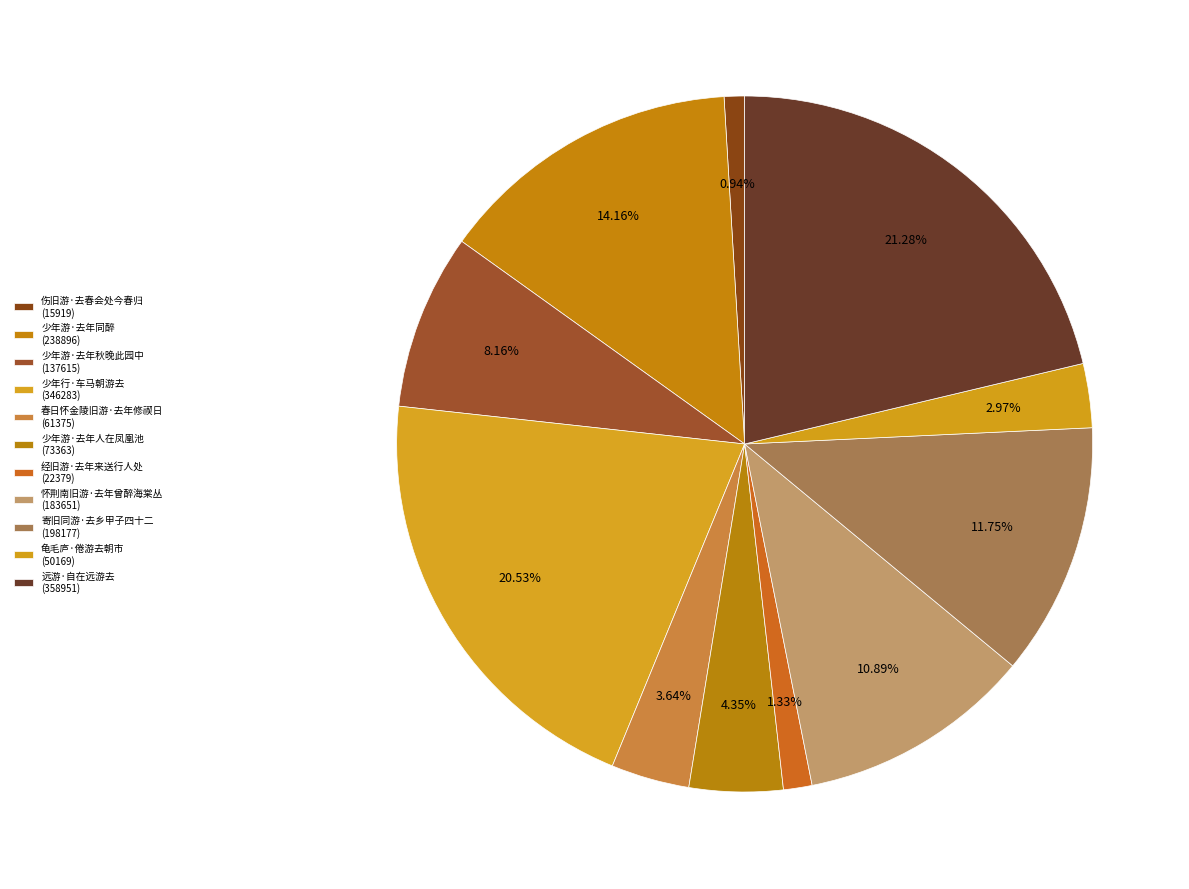

Is there a majority slice in this chart?

No